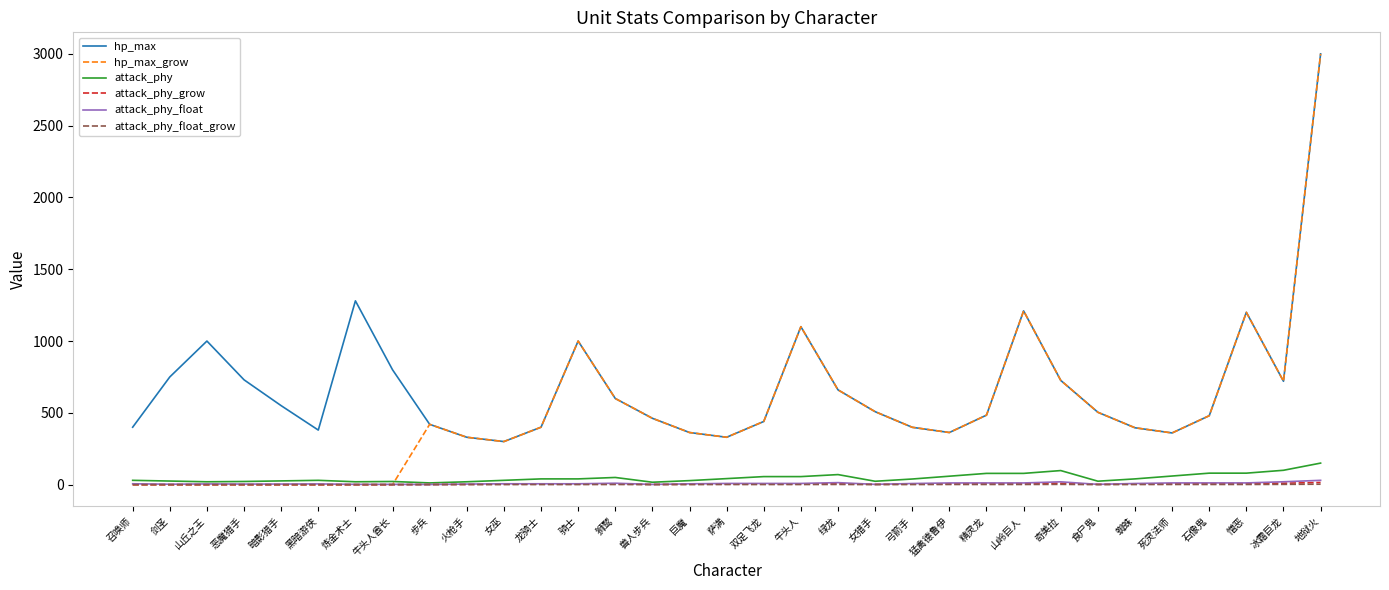

Is the value of attack_phy at 冰霜巨龙 greater than the value of hp_max at 暗影猎手?

No